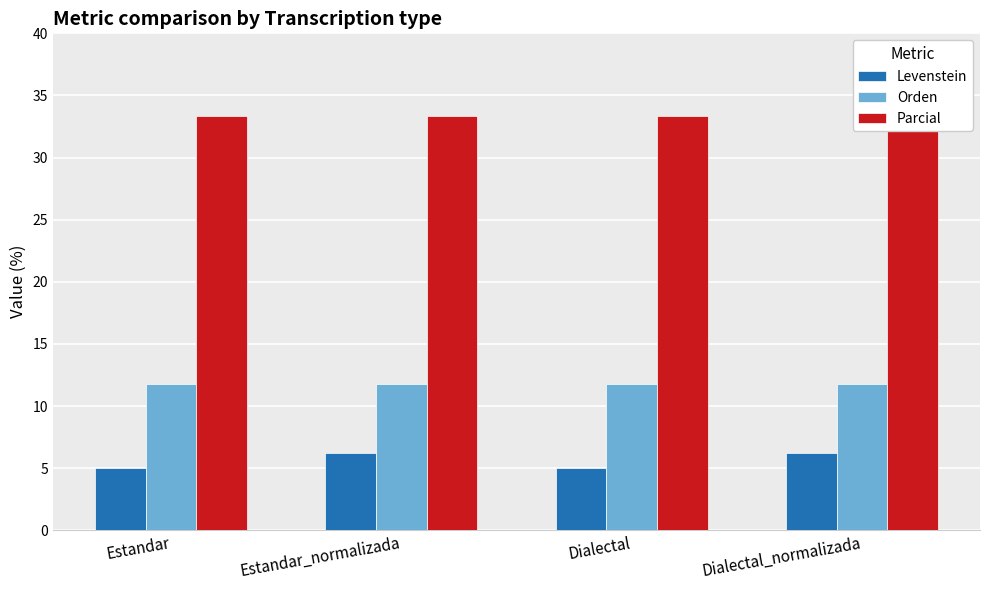

Which category has the lowest value across all series?

Estandar